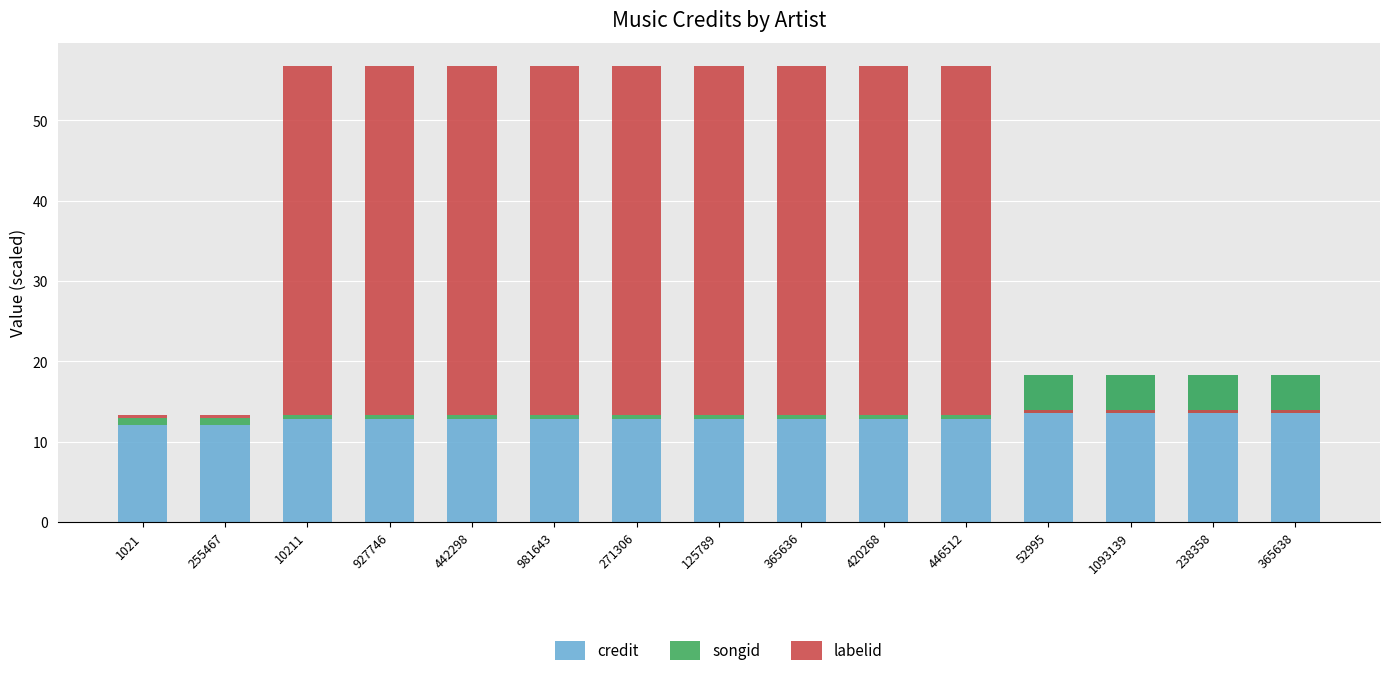

Which series has the largest range (max minus min)?

labelid